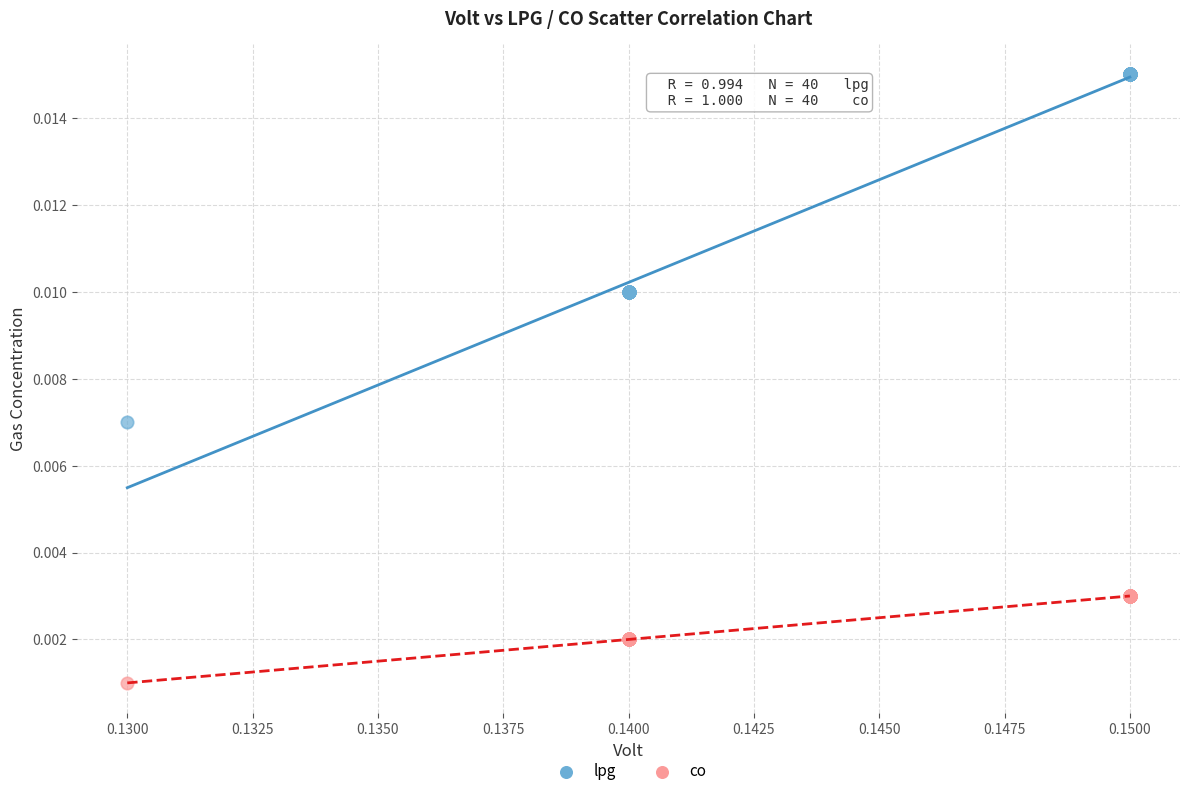

Which series reaches the maximum Y coordinate?

lpg